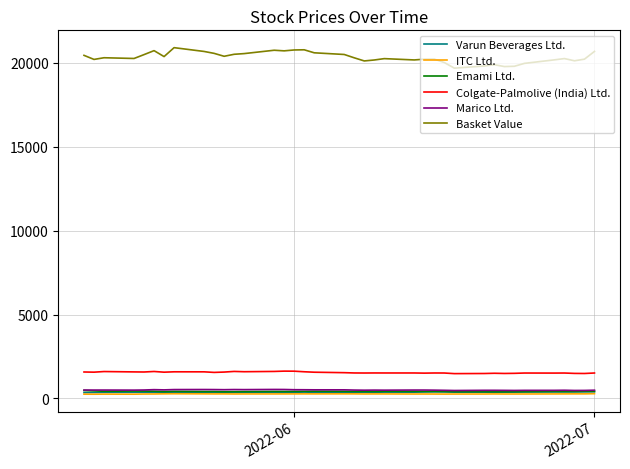

What is the lowest value of the Colgate-Palmolive (India) Ltd. series?

1478.8